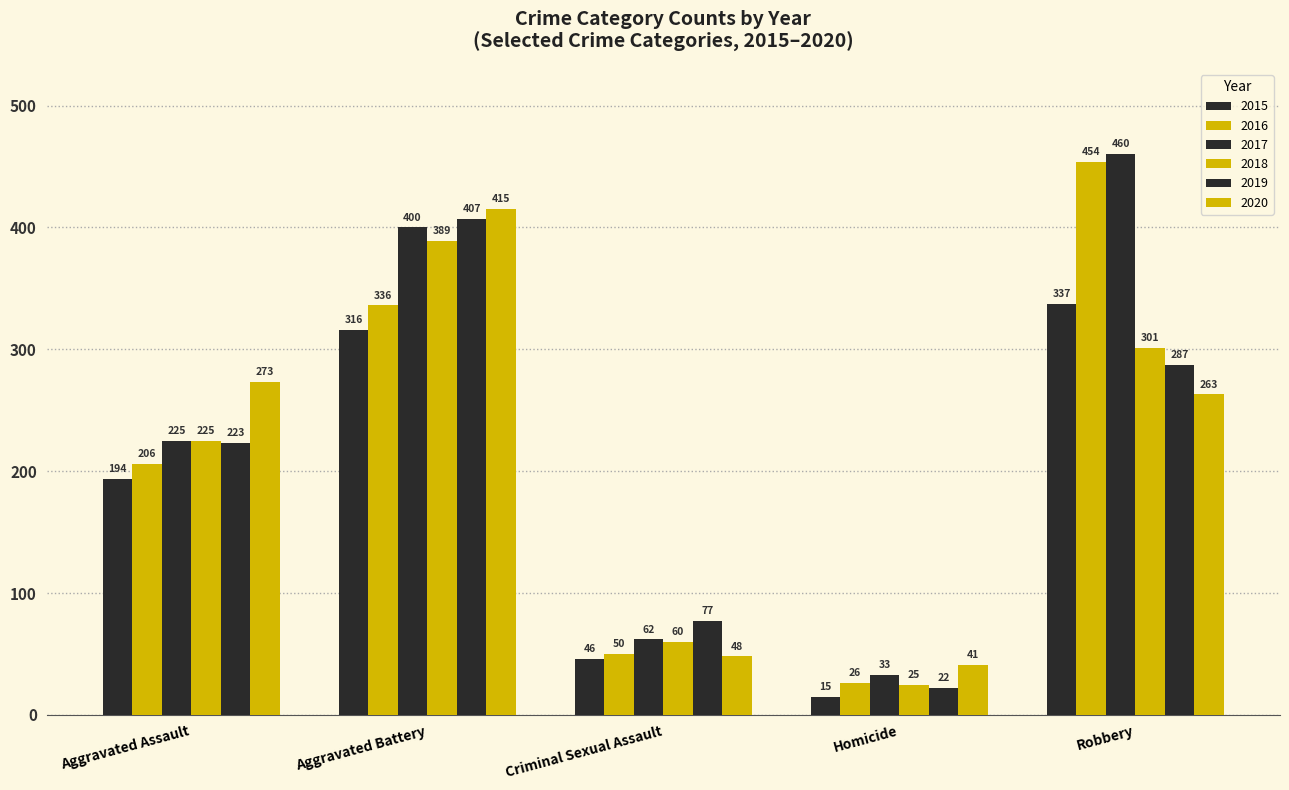

How many groups of bars are there?

5